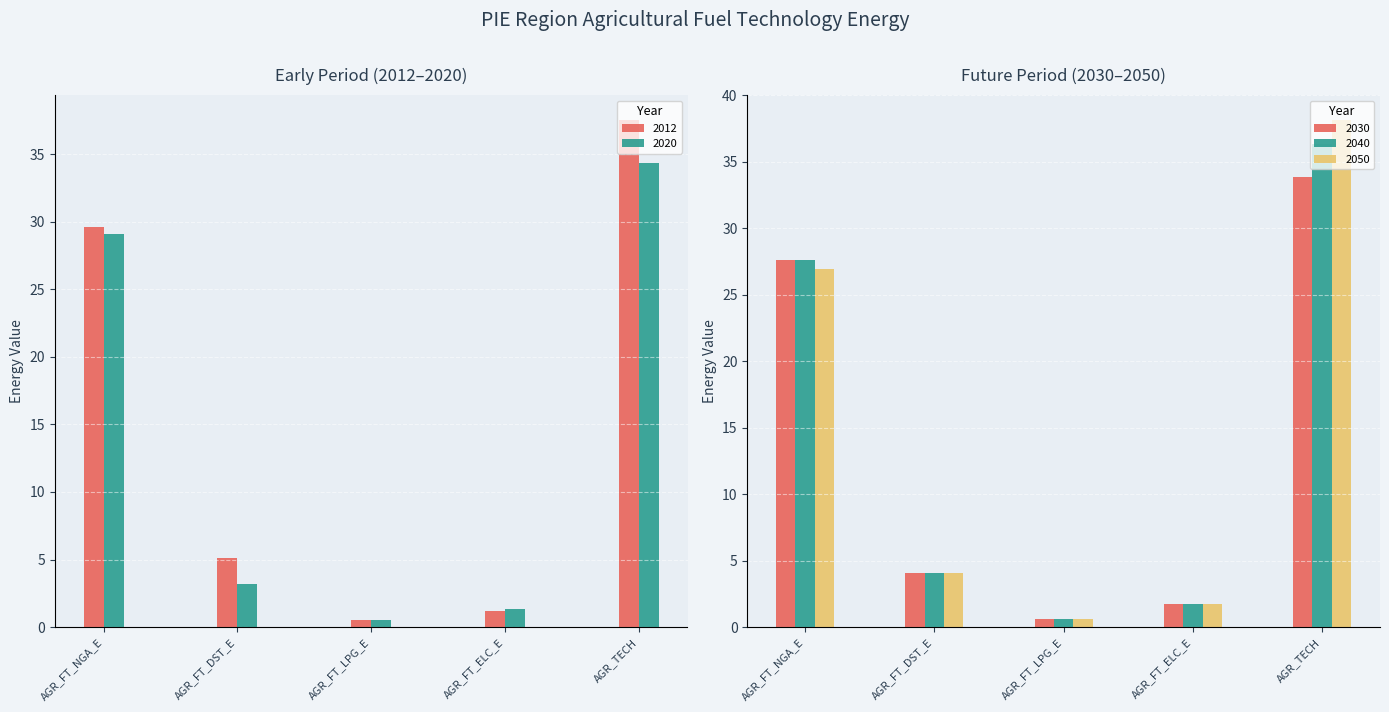

Is it true that 2020 equals 55.9 at AGR_TECH?

False